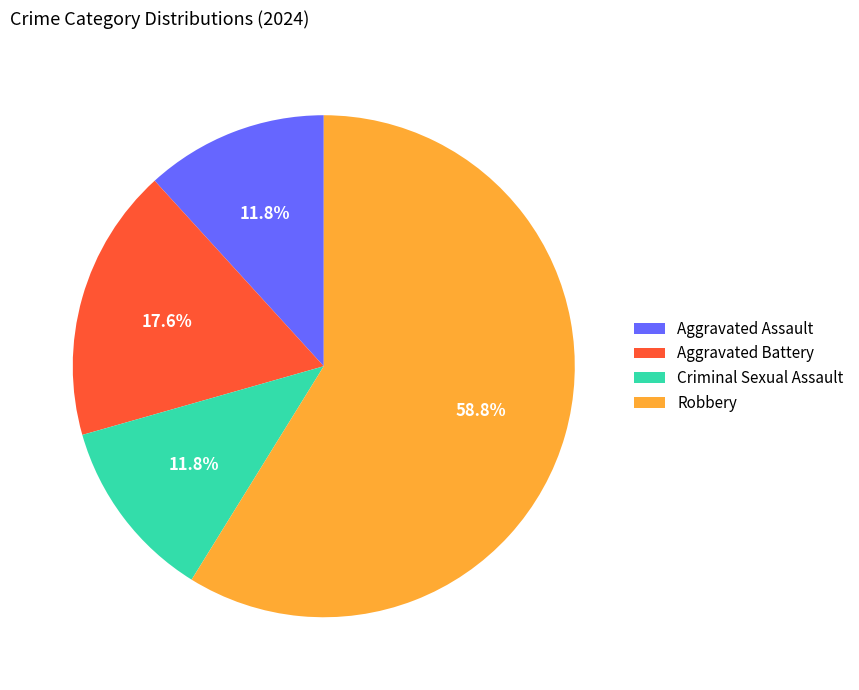

Is it true that Aggravated Assault is 12% of the pie?

True